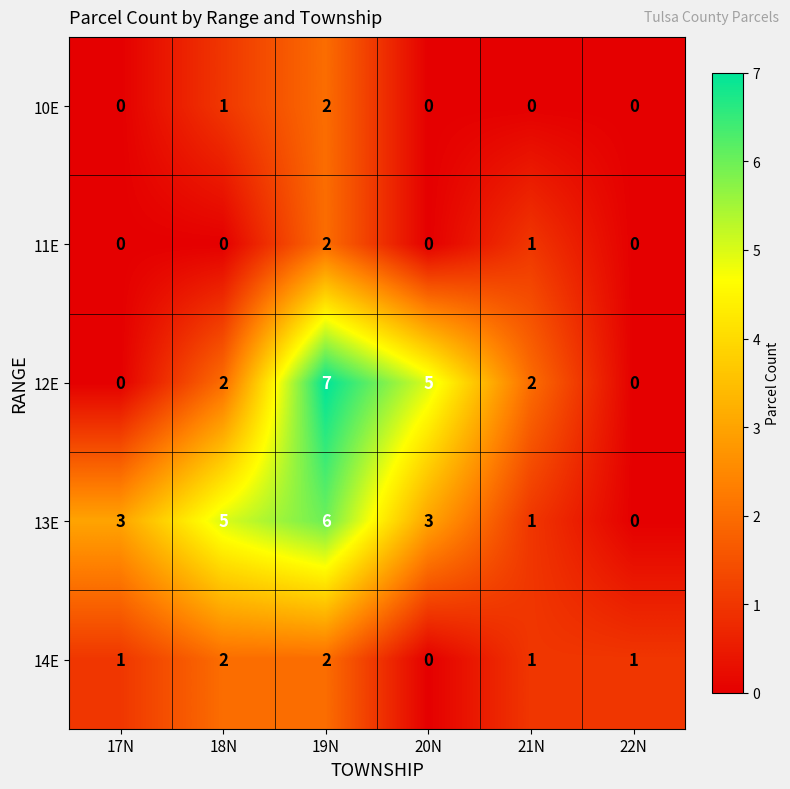

How many values in 14E are above zero?

5